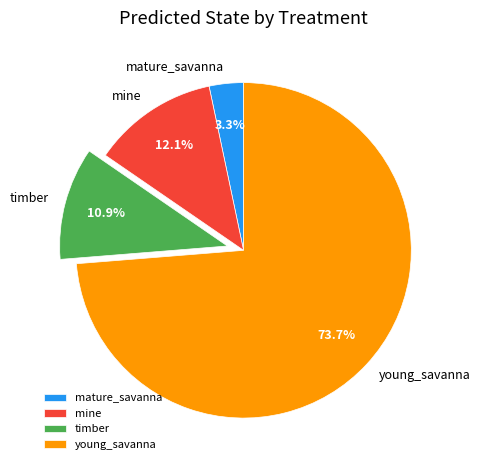

Is it true that mine is 12% of the pie?

True